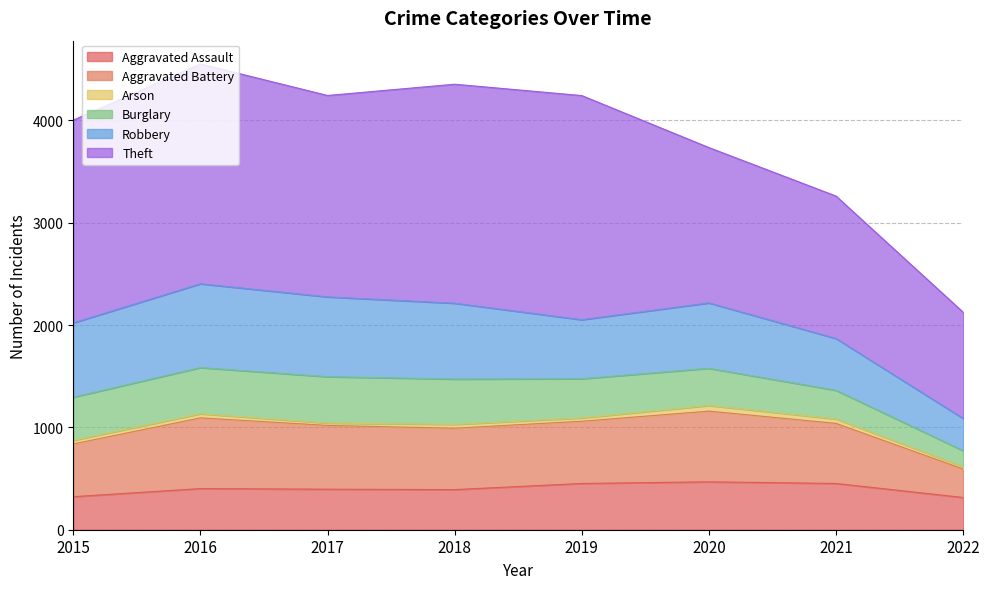

Reading left to right, what are all the values shown in this chart?

Aggravated Assault: 2015=323	2016=402	2017=396	2018=392	2019=452	2020=468	2021=452	2022=315
Aggravated Battery: 2015=515	2016=691	2017=623	2018=600	2019=608	2020=691	2021=587	2022=278
Arson: 2015=35	2016=40	2017=23	2018=37	2019=32	2020=55	2021=43	2022=22
Burglary: 2015=422	2016=451	2017=453	2018=443	2019=383	2020=363	2021=280	2022=157
Robbery: 2015=726	2016=819	2017=780	2018=741	2019=577	2020=639	2021=506	2022=315
Theft: 2015=1981	2016=2148	2017=1968	2018=2140	2019=2190	2020=1518	2021=1392	2022=1038